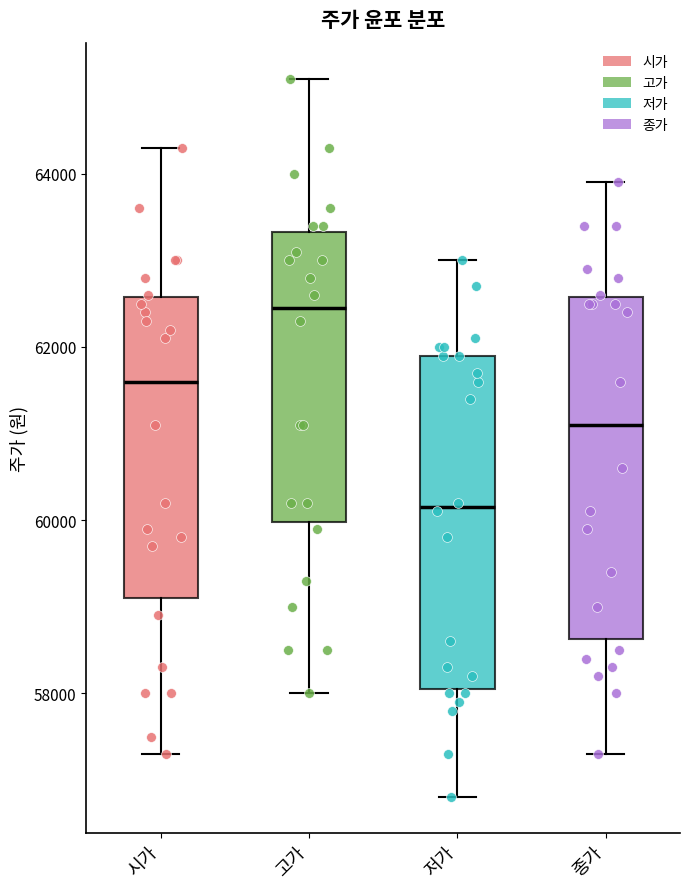

Where does the median line of the box for 저가 sit on the y-axis? The values are not printed on the chart, so give them approximately, as read against the axis.

60200